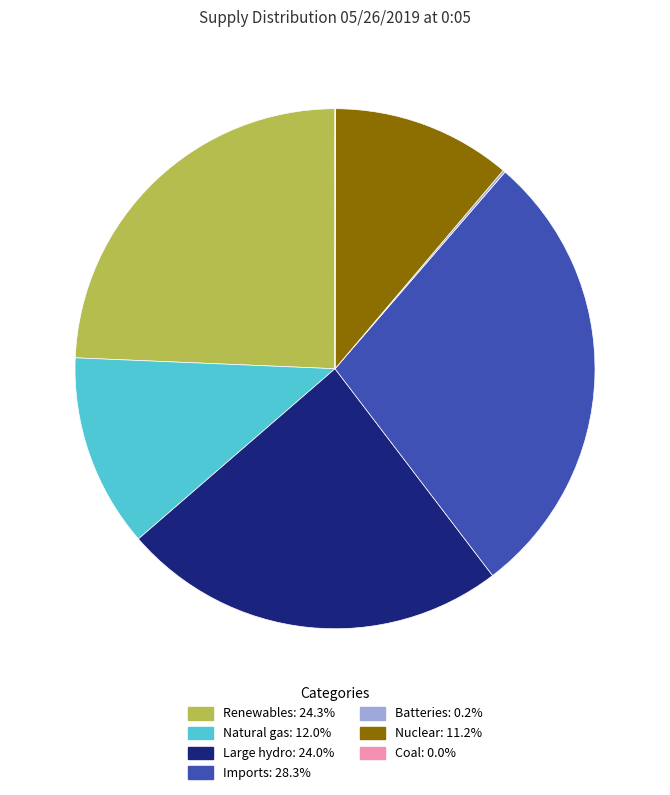

Is there any slice that represents more than half of the pie?

No